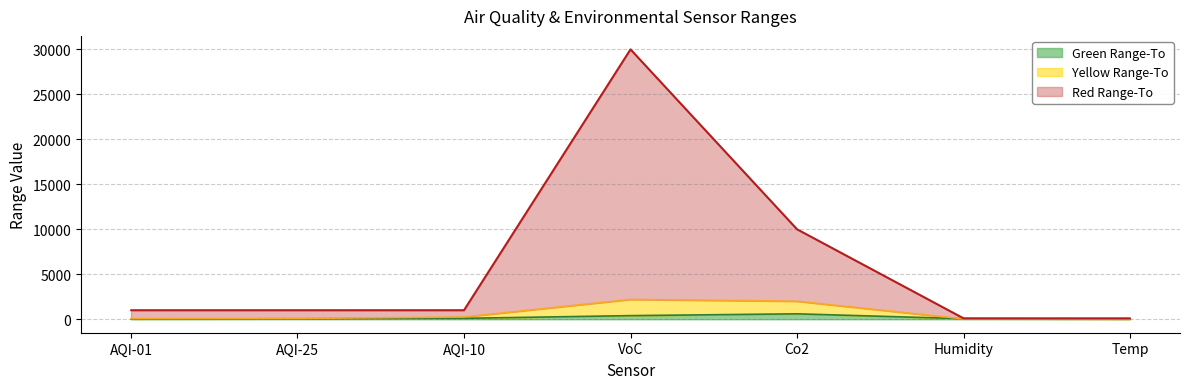

Rank the series by their maximum value, from highest to lowest.

Red Range-To, Yellow Range-To, Green Range-To